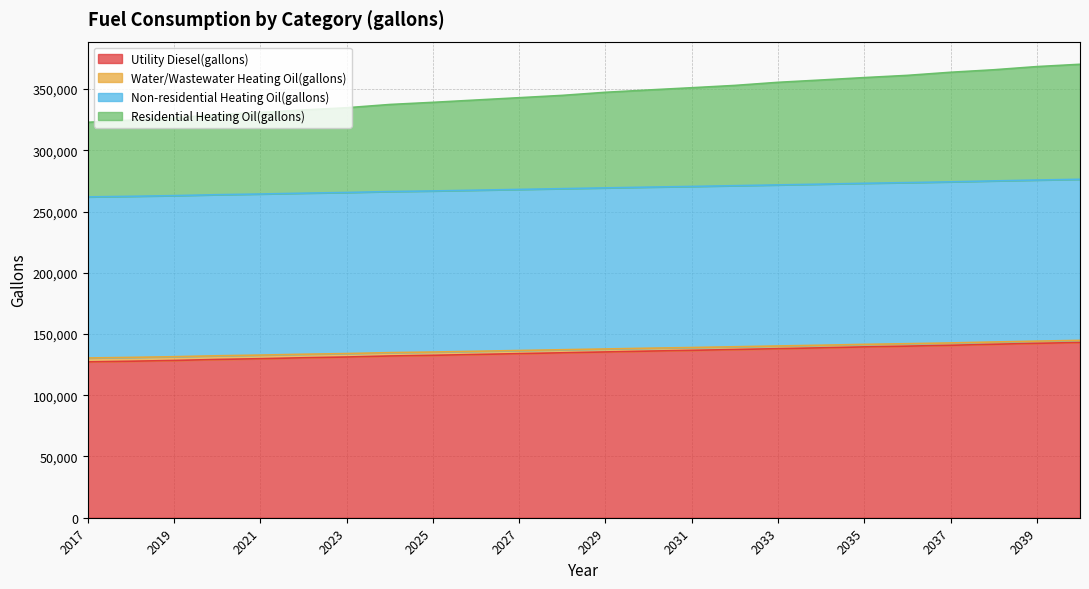

Where is Water/Wastewater Heating Oil(gallons) nearest to the value 137625?

2029